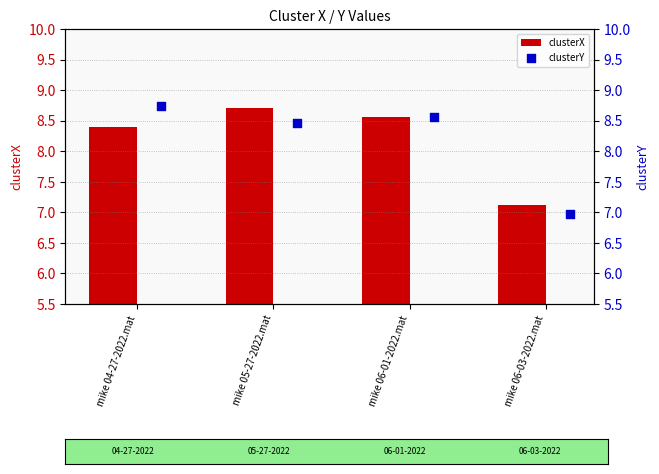

What are all the series names shown in the legend?

clusterX, clusterY